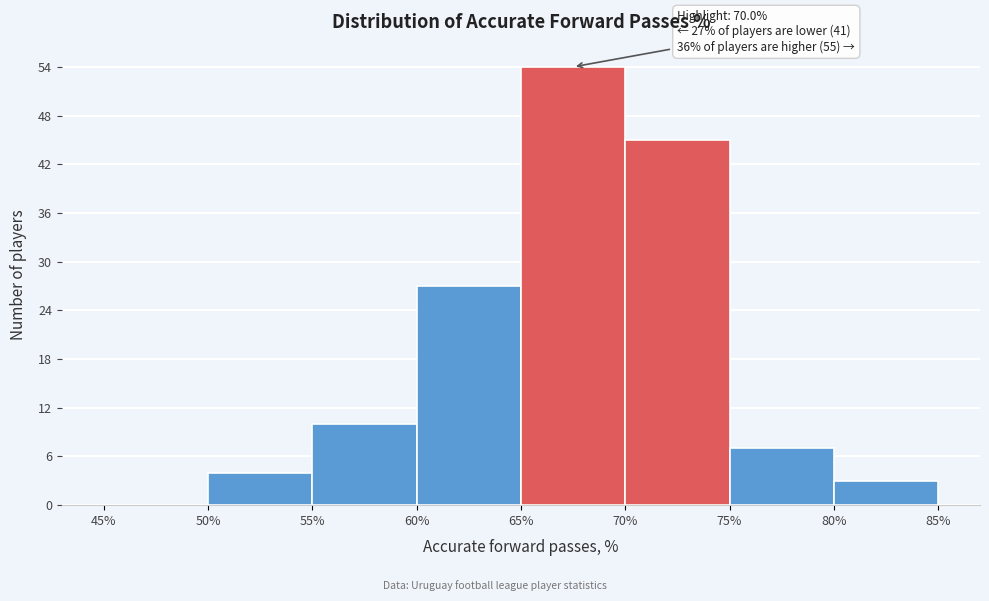

Over which range of the x-axis is the bar tallest?

65% to 70%